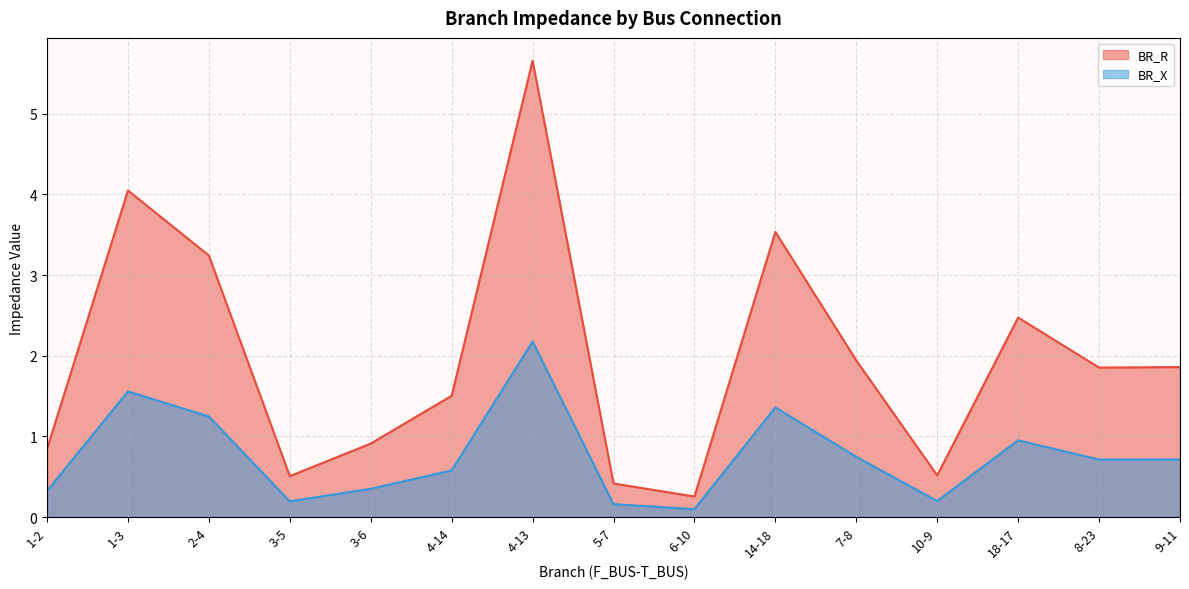

Which category has the highest value across all series?

4-13